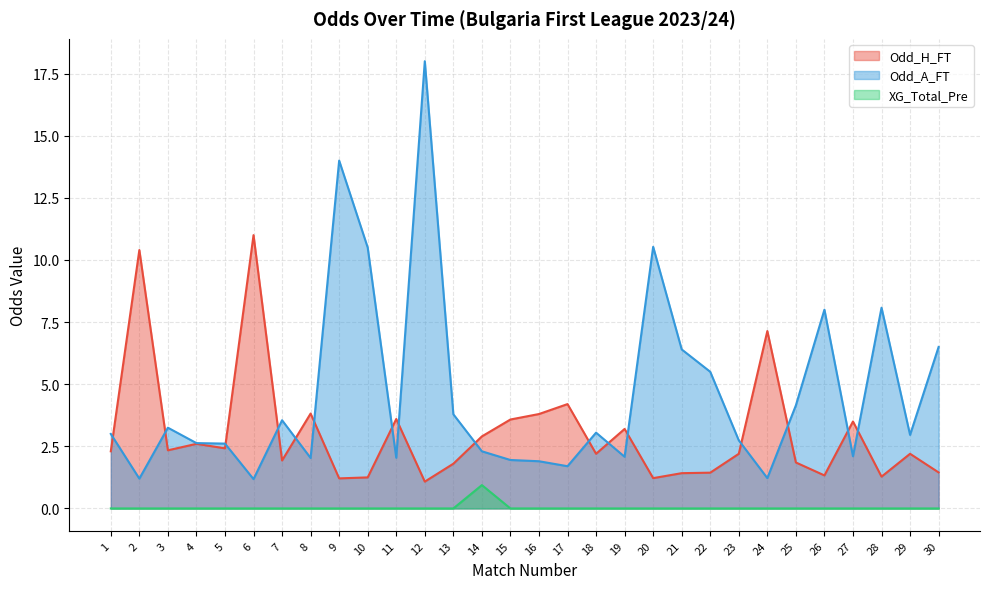

True or false: XG_Total_Pre has more than 2 points higher than both neighbors.

False